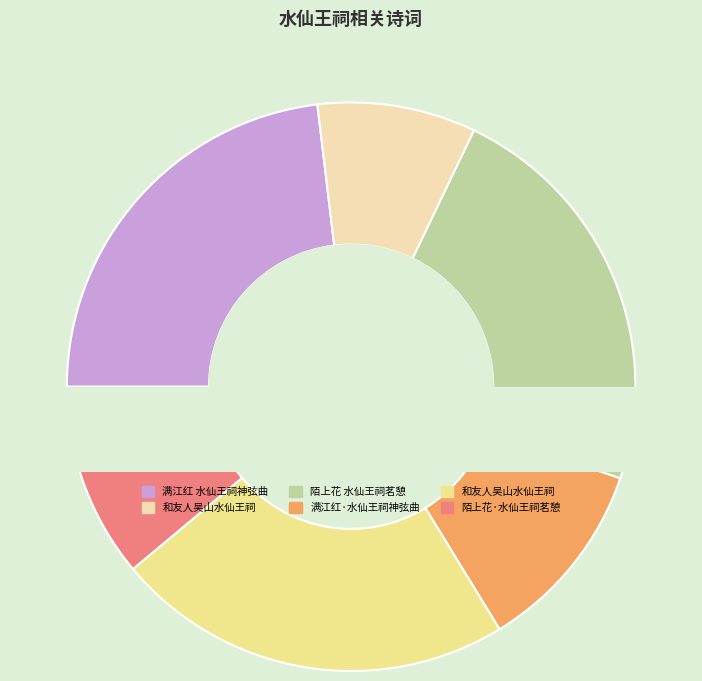

Approximately how many times larger is the value at 满江红 水仙王祠神弦曲 compared to 陌上花·水仙王祠茗憩?

2.1